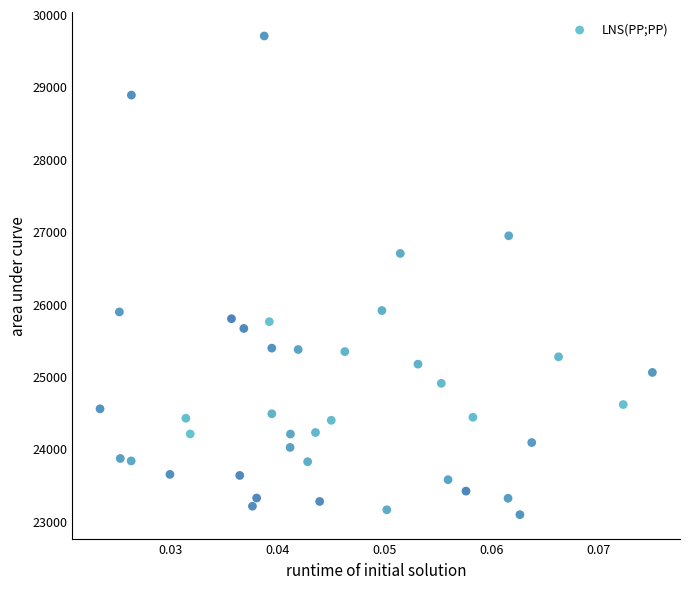

What Y value in the scatter plot is closest to 26395?

26697.2